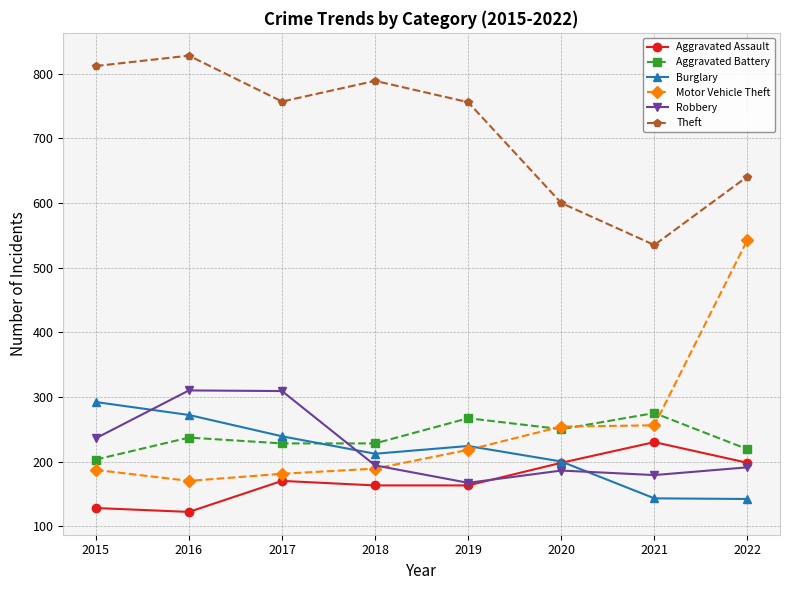

What is the spread (max minus min) of values at 2017?

587